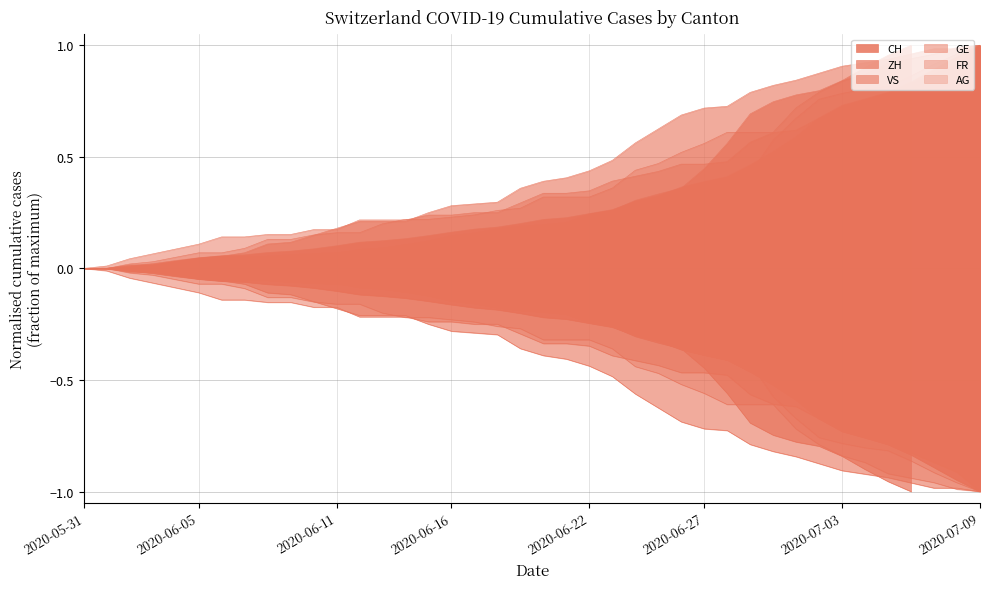

Between which two adjacent categories do GE and CH first intersect?

2020-07-01 and 2020-07-02